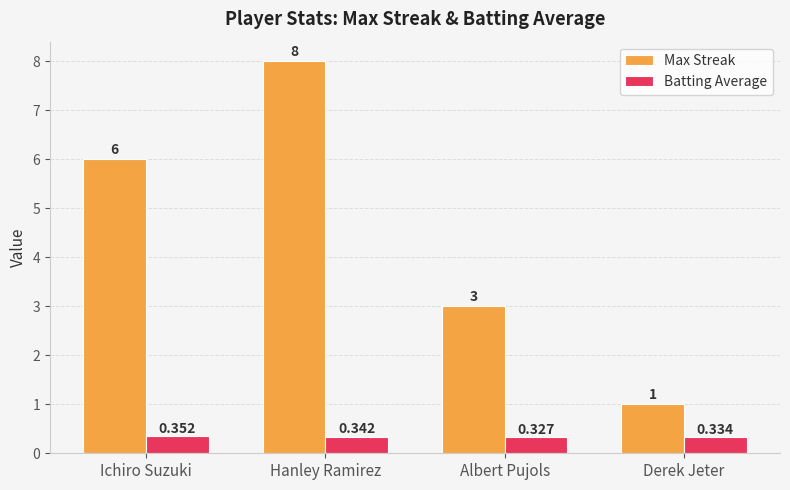

Which series has the largest range (max minus min)?

Max Streak